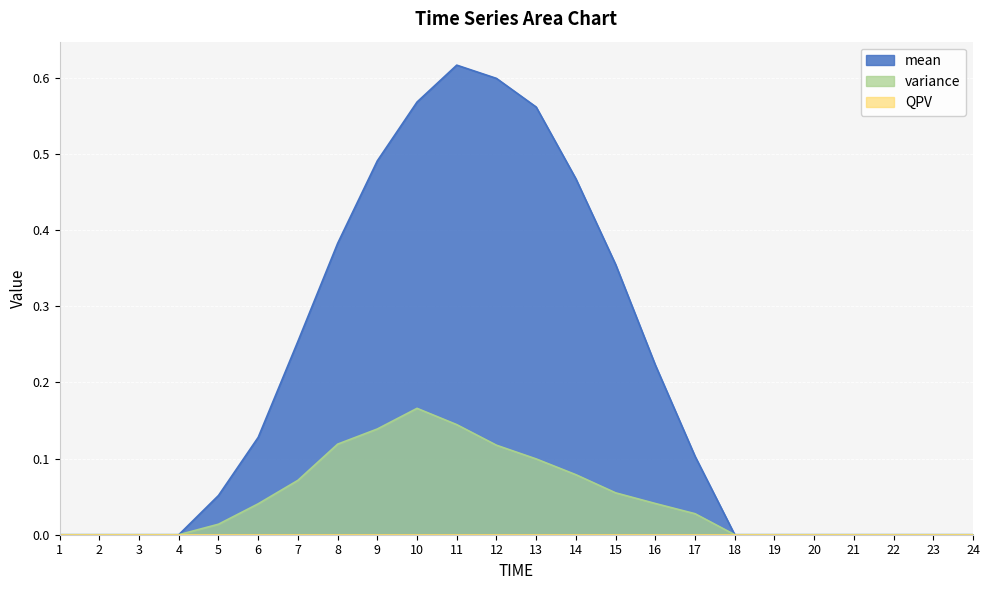

In variance, how many points are higher than both neighbors (excluding endpoints)?

1